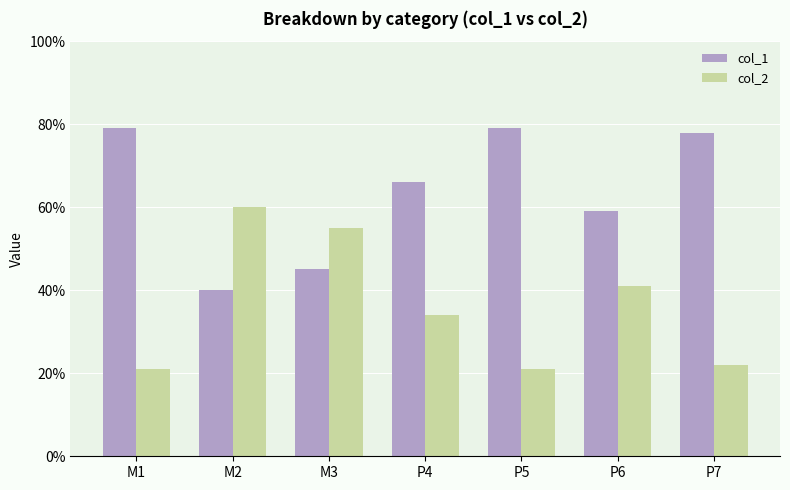

What are all the series names shown in the legend?

col_1, col_2